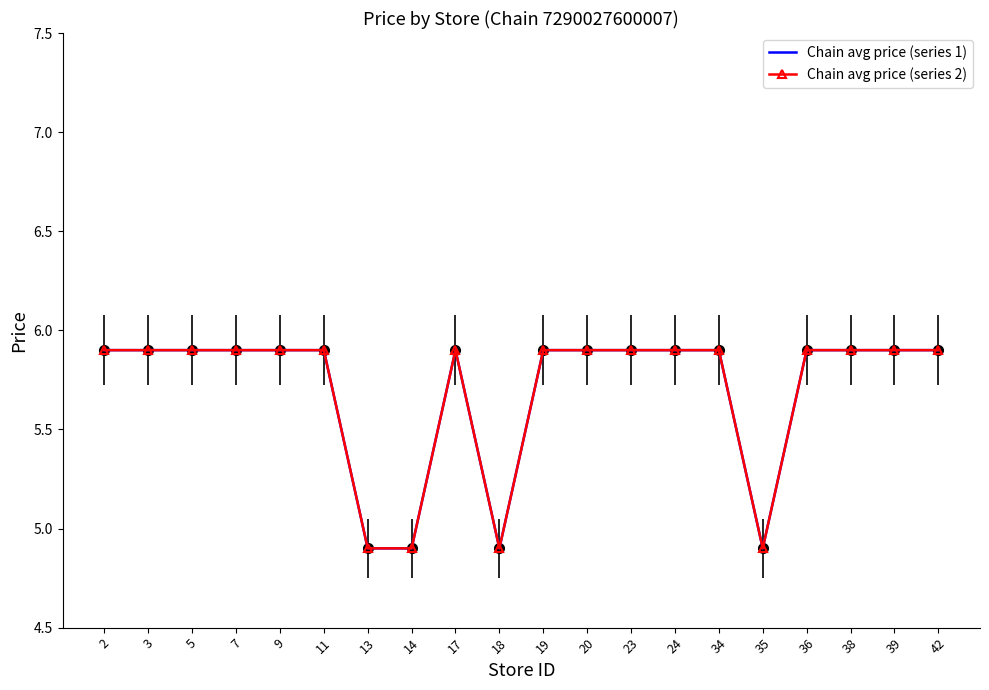

At how many categories does at least one series exceed 5?

16